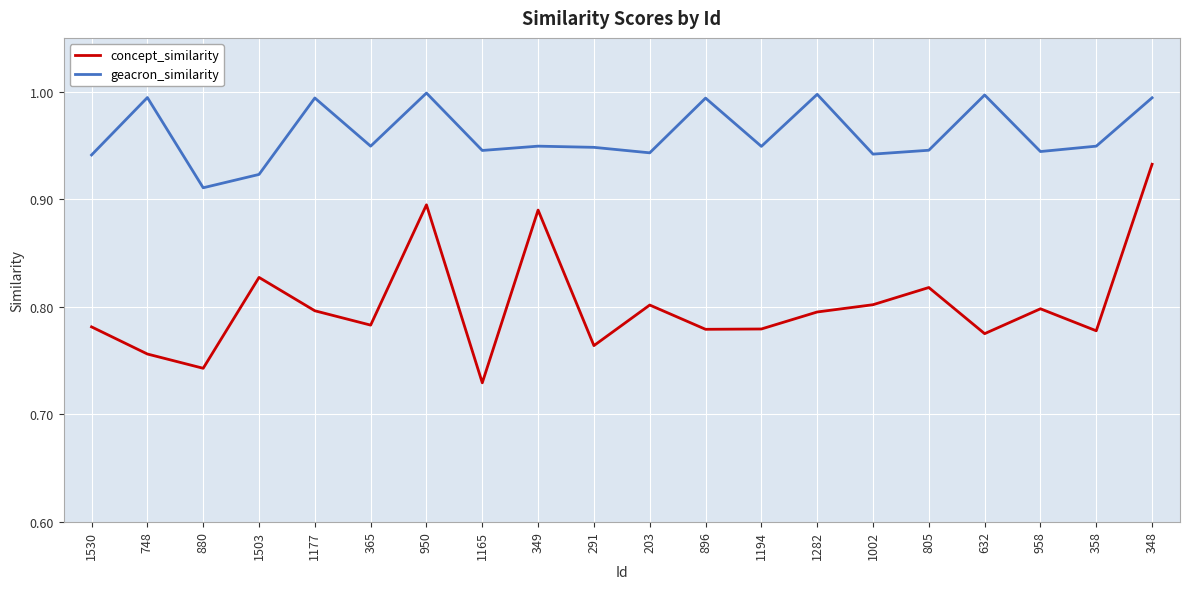

How many series are shown in this chart?

2